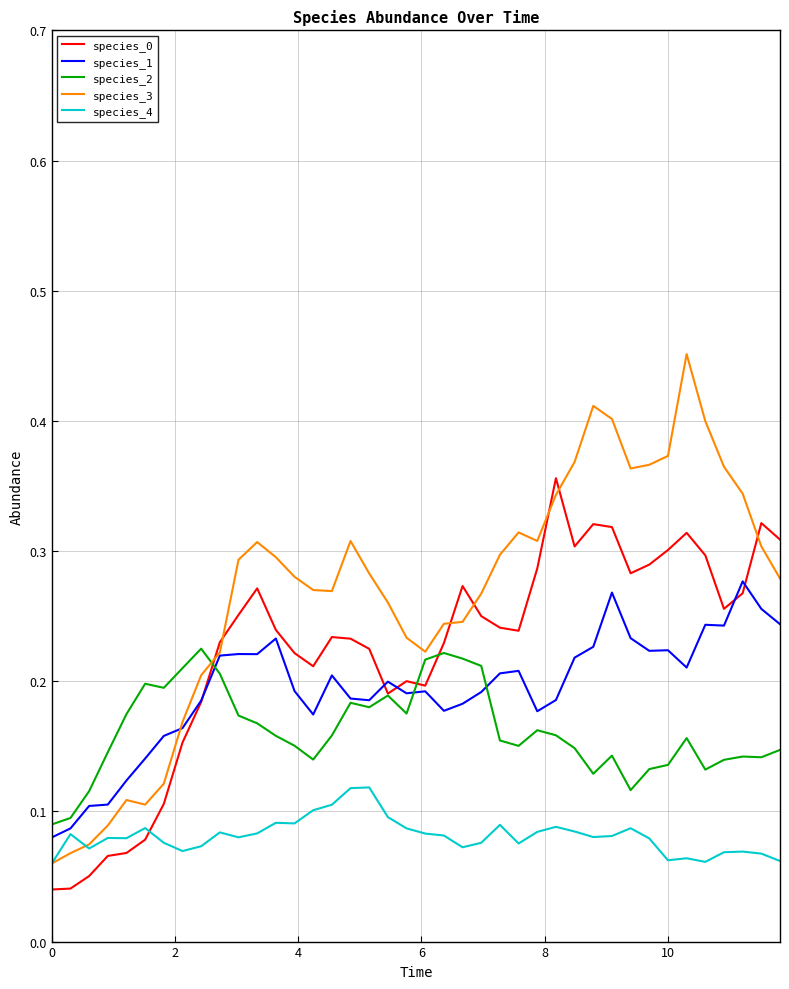

Which series has the largest range (max minus min)?

species_3